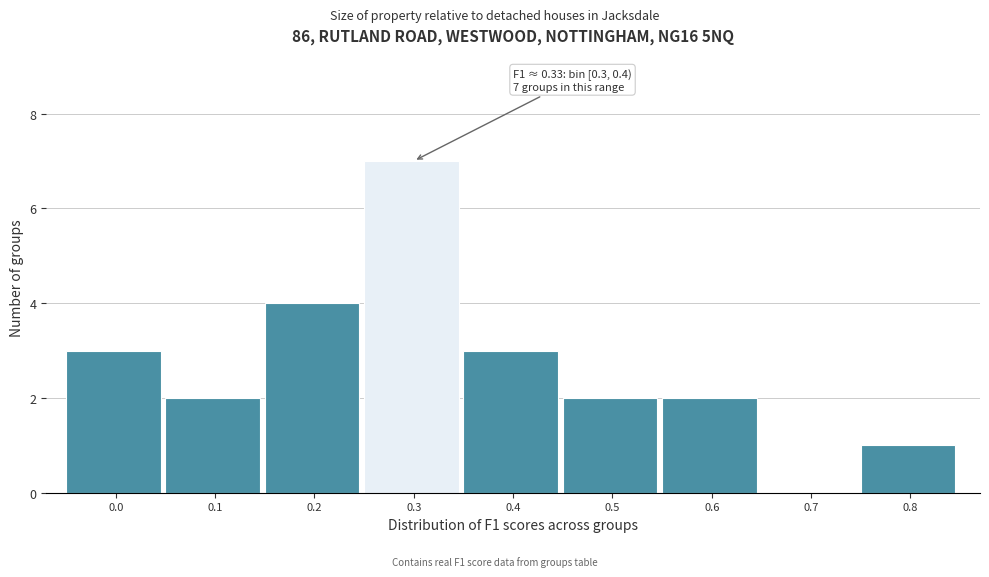

Reading right to left, what are all the values shown in this chart?

0.8=1	0.7=0	0.6=2	0.5=2	0.4=3	0.3=7	0.2=4	0.1=2	0.0=3